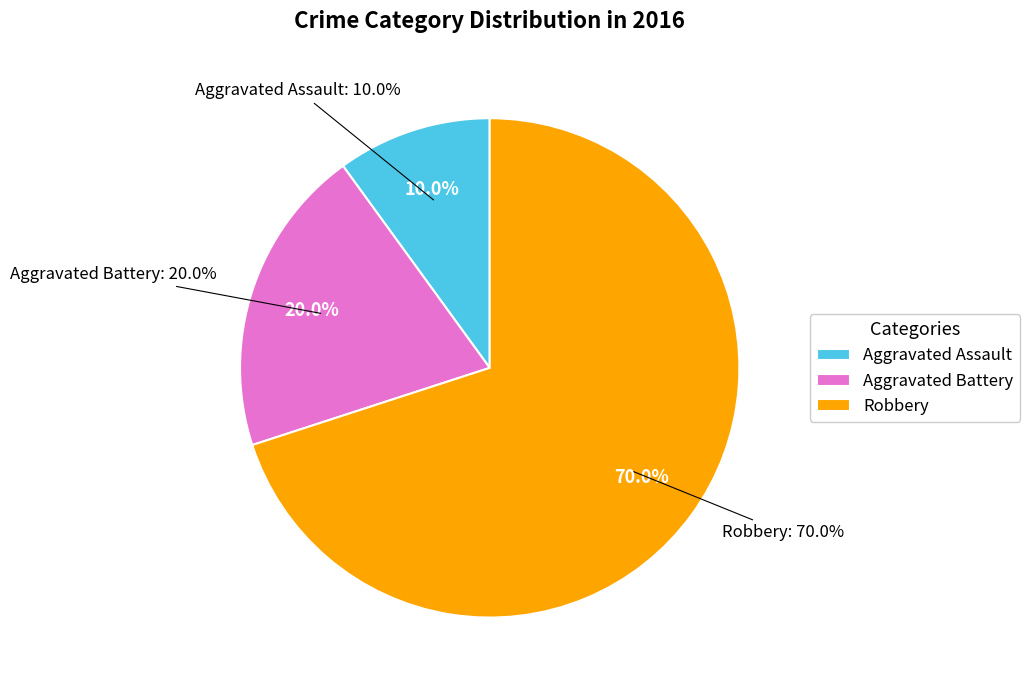

Which slice is the smallest?

Aggravated Assault